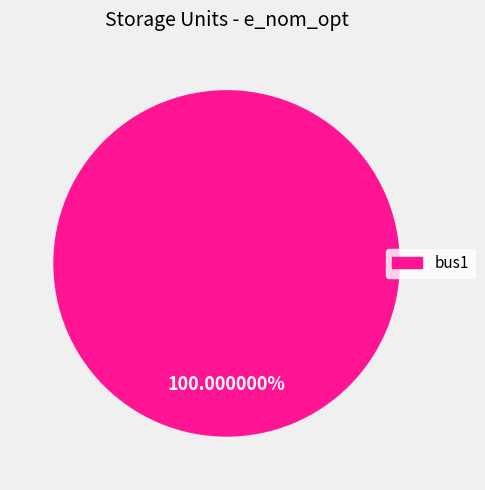

Does any single category account for the majority?

Yes